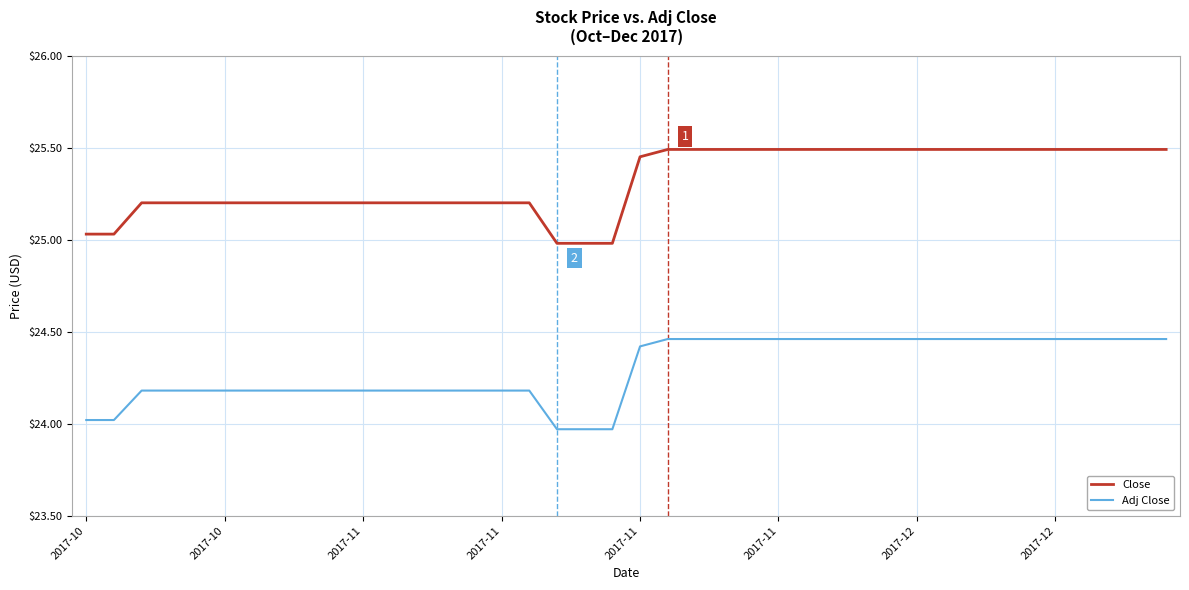

Which series has the largest total across all categories?

Close